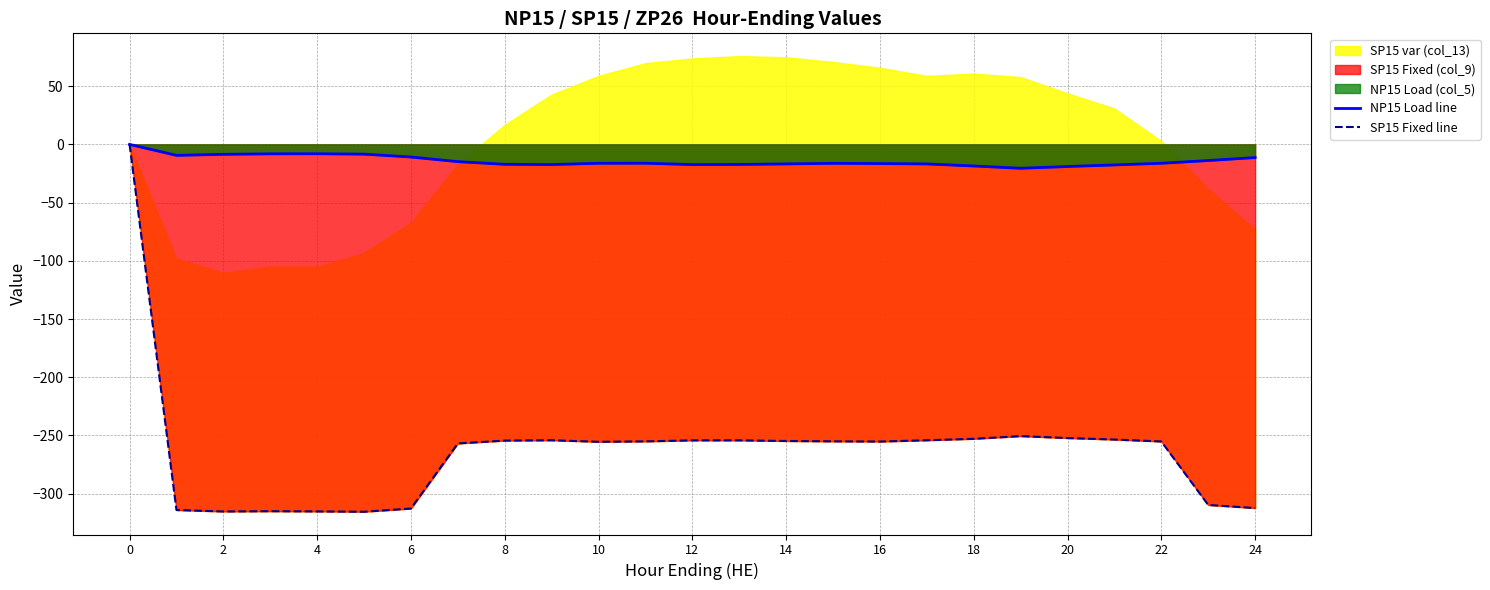

How many lines are shown in the chart?

2